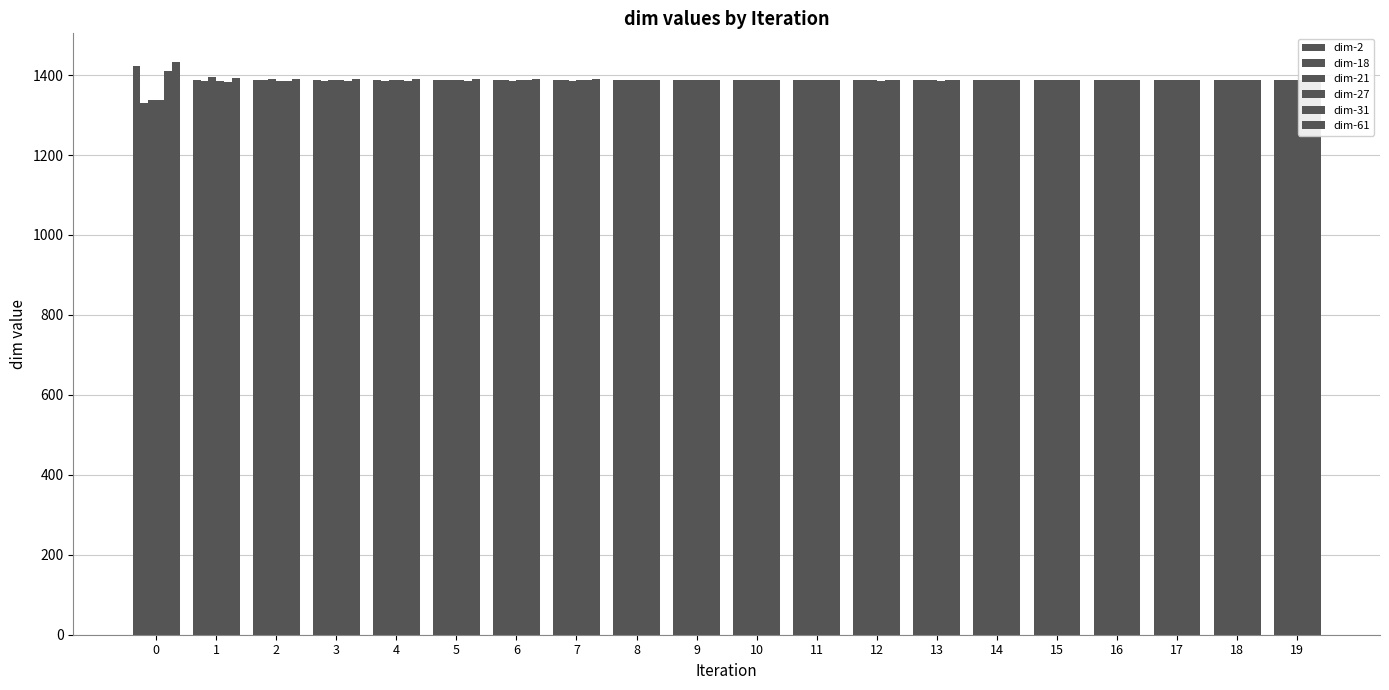

What is the difference between the dim-31 values at 8 and 0?

21.9